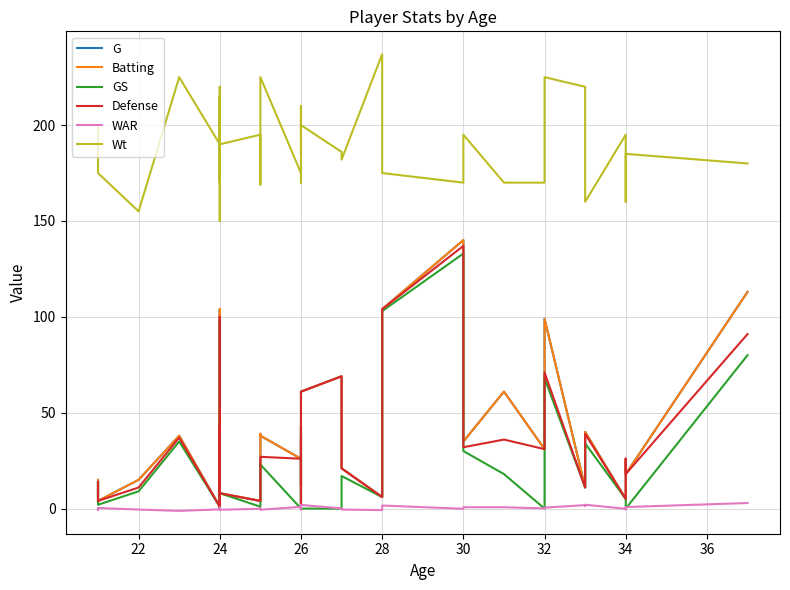

Is the value of Wt at 26 greater than the value of WAR at 34?

Yes